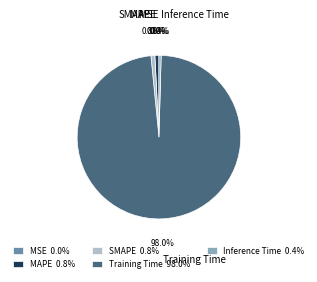

Which slice represents more than half of the pie?

Training Time